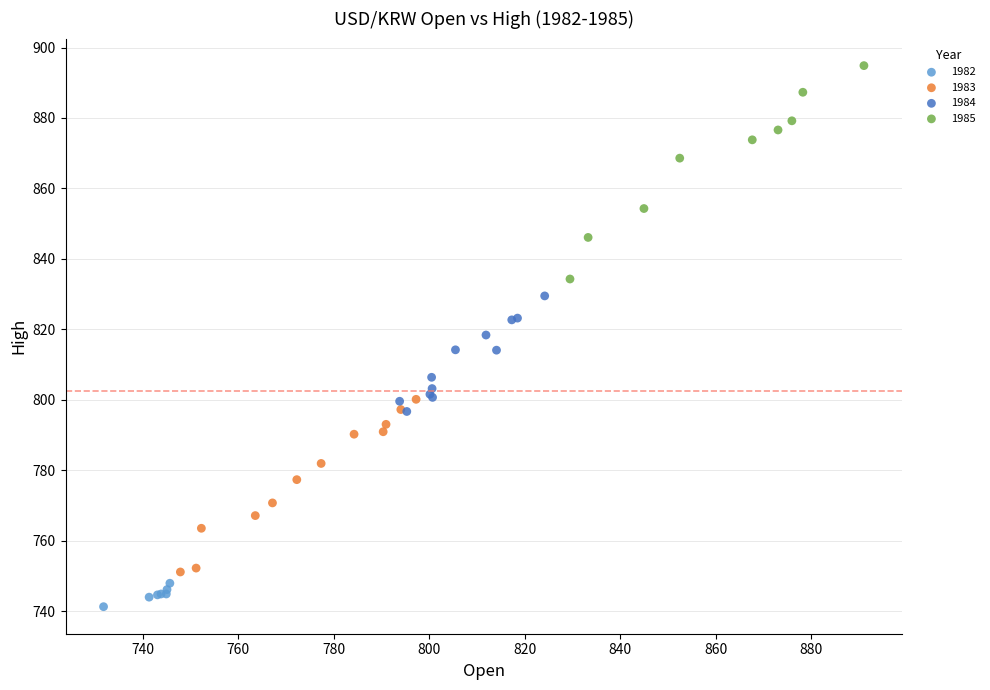

Which series reaches the maximum Y coordinate?

1985